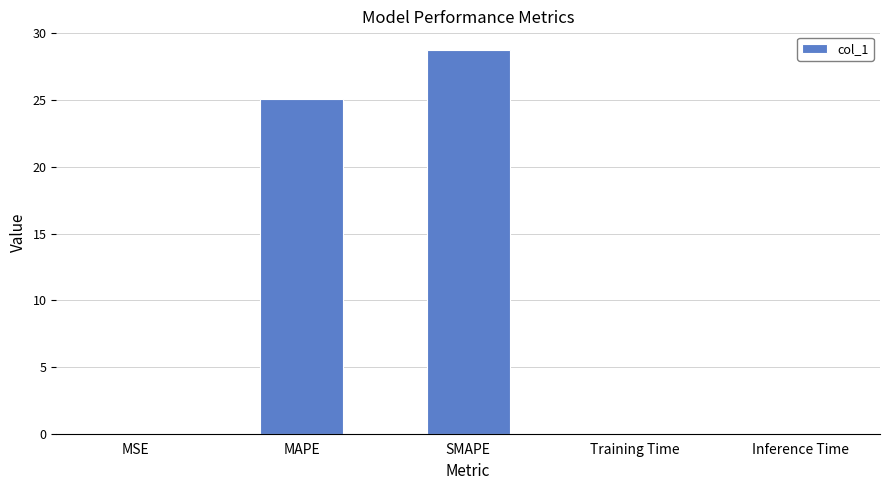

True or false: the data shows 15.8 at MAPE.

False